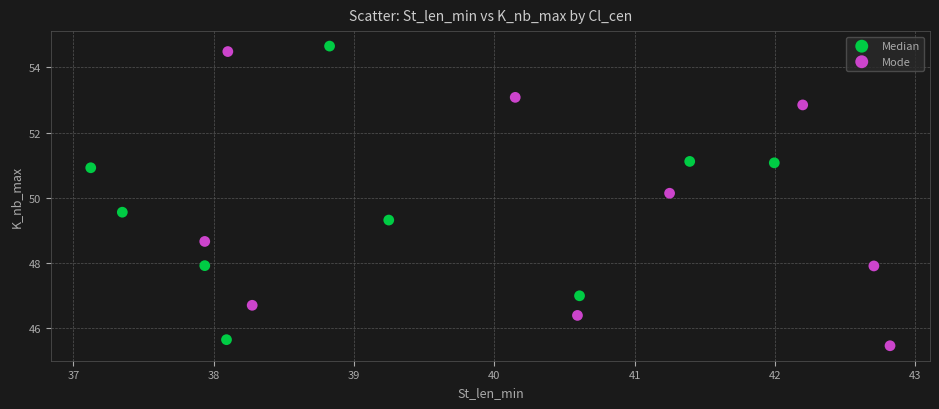

Which series reaches the minimum Y coordinate?

Mode